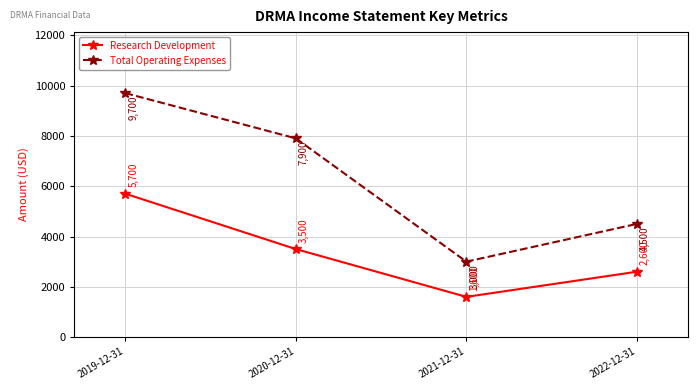

What value does the Research Development series have at 2020-12-31, to the nearest 50?

3500